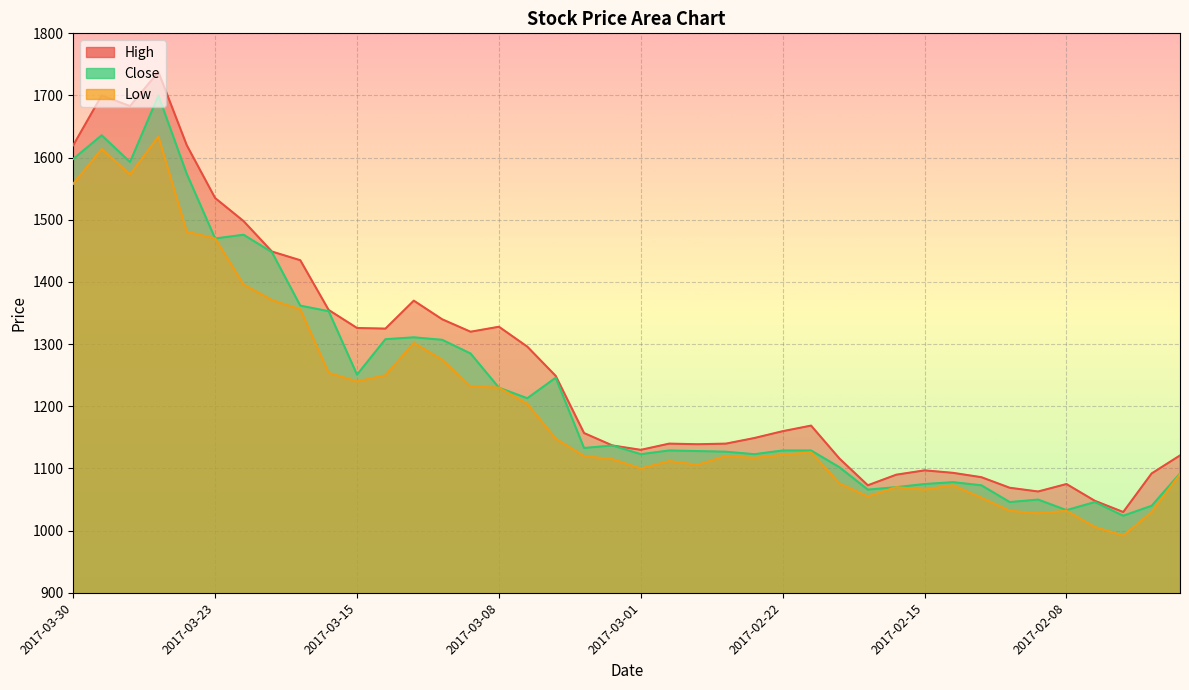

What value does the Close series have at 2017-02-24, to the nearest 100?

1100